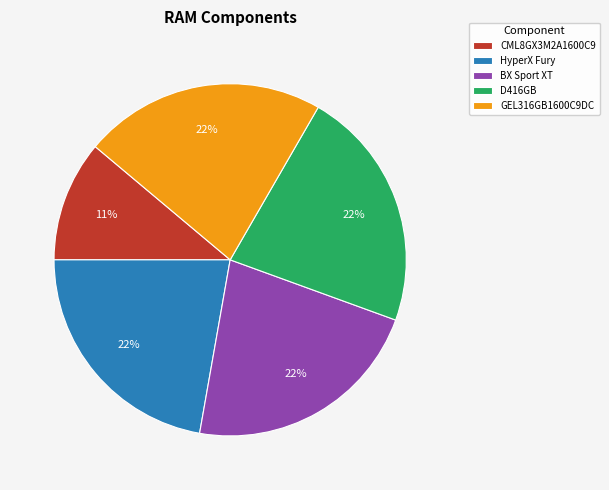

Is there a majority slice in this chart?

No